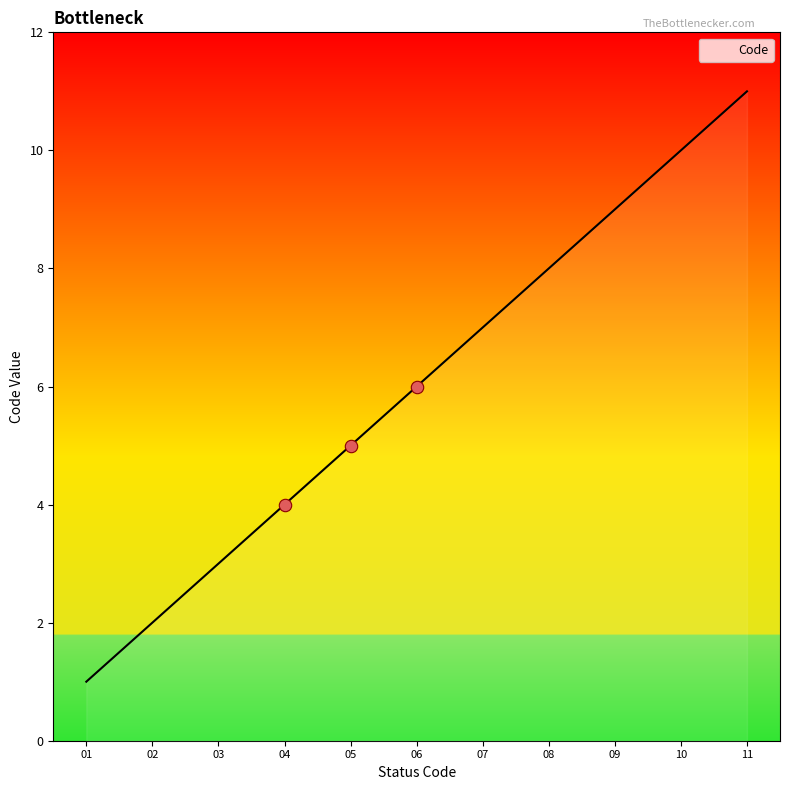

Approximately how many times larger is the value at 03 compared to 01?

3.0